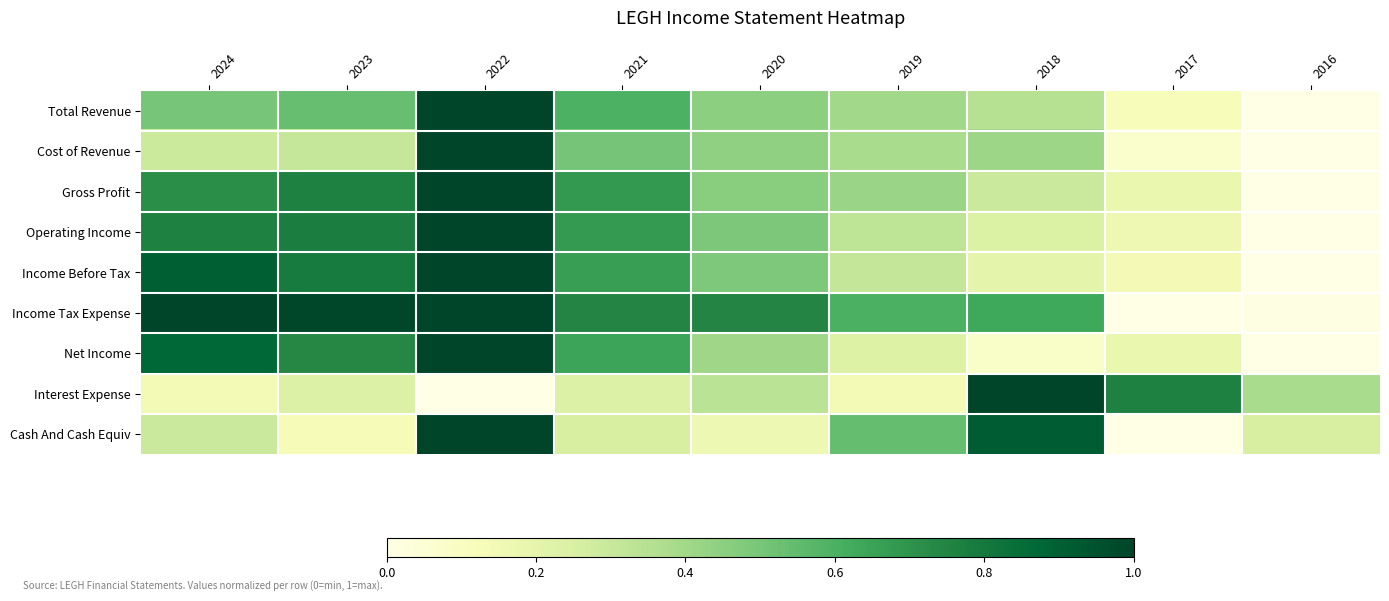

List the series in order of their peak value, lowest first.

Total Revenue, Cost of Revenue, Gross Profit, Operating Income, Income Before Tax, Income Tax Expense, Net Income, Interest Expense, Cash And Cash Equiv